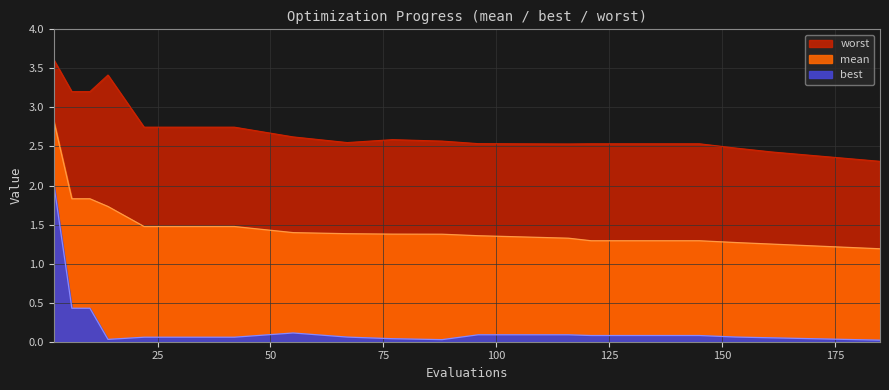

At which label is worst closest to 2?

185